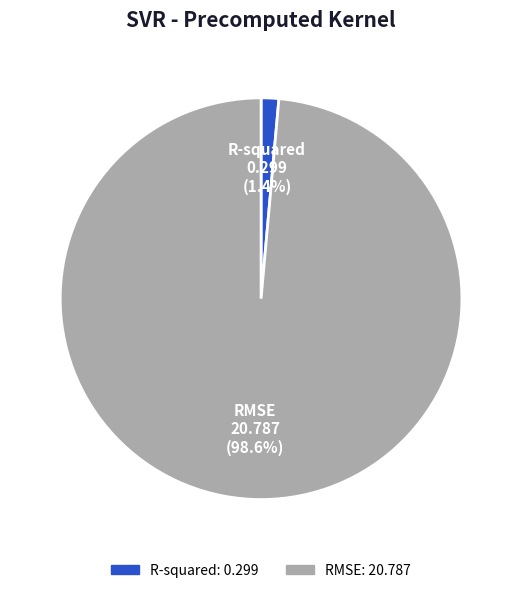

Is it true that RMSE is 86% of the pie?

False